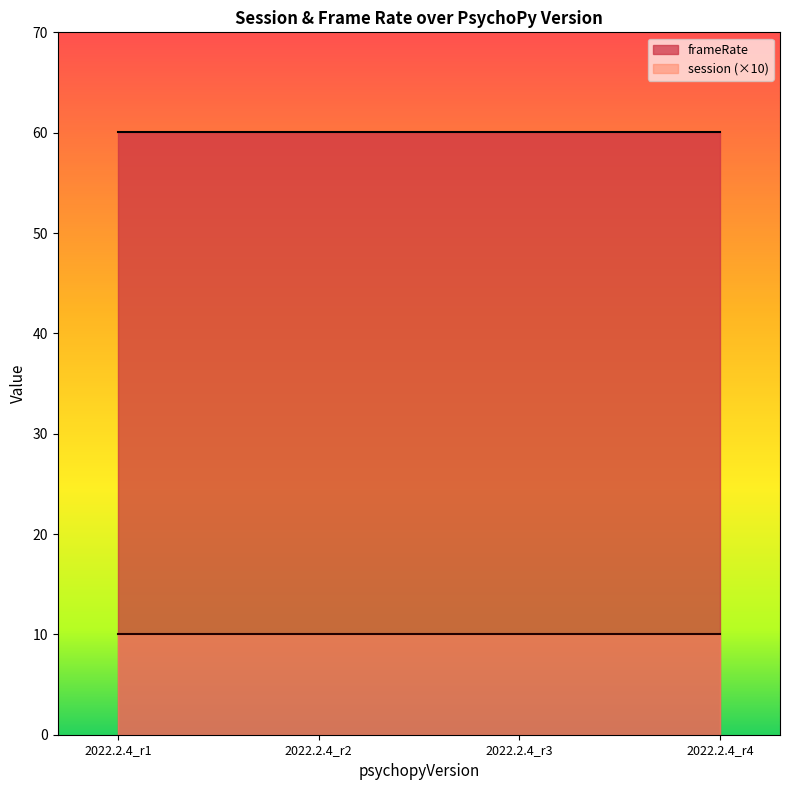

At 2022.2.4_r2, list the series in order from smallest to largest.

session (×10), frameRate